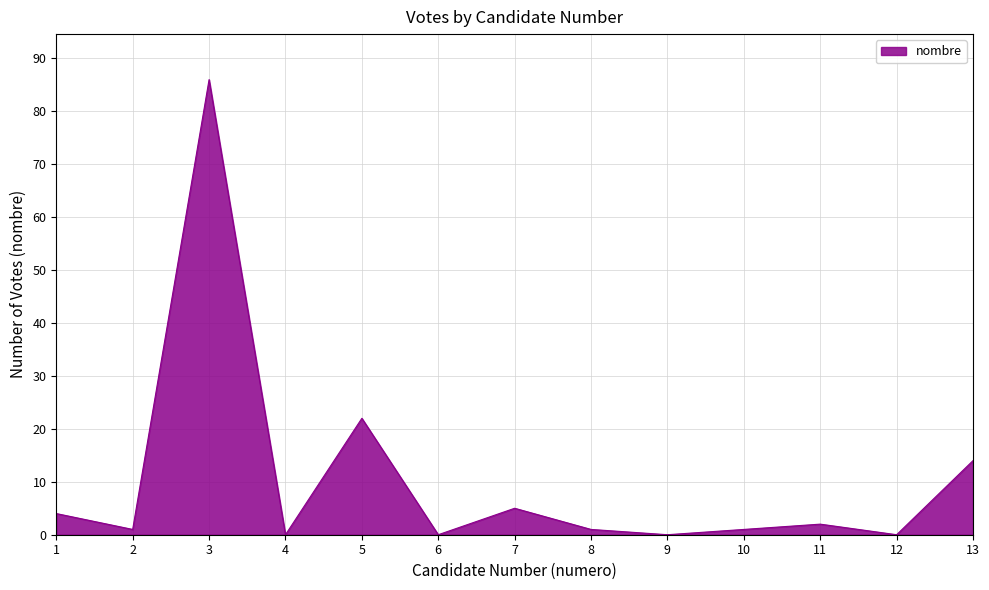

How many lines are shown in the chart?

1